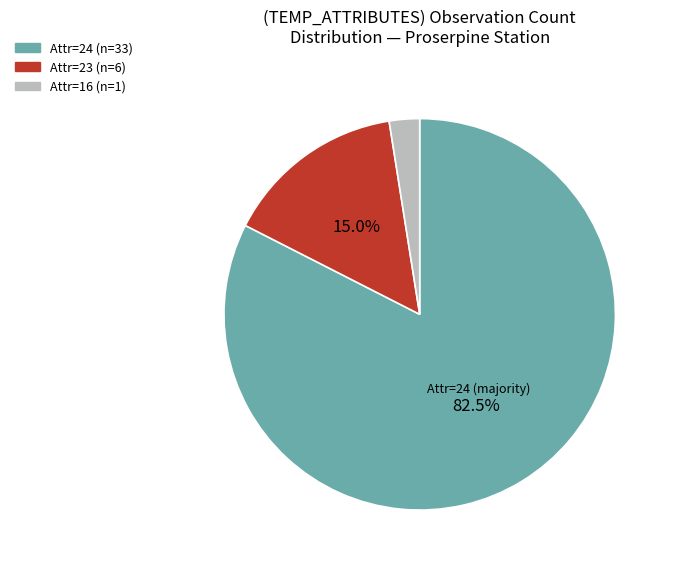

How many segments does this pie chart have?

3